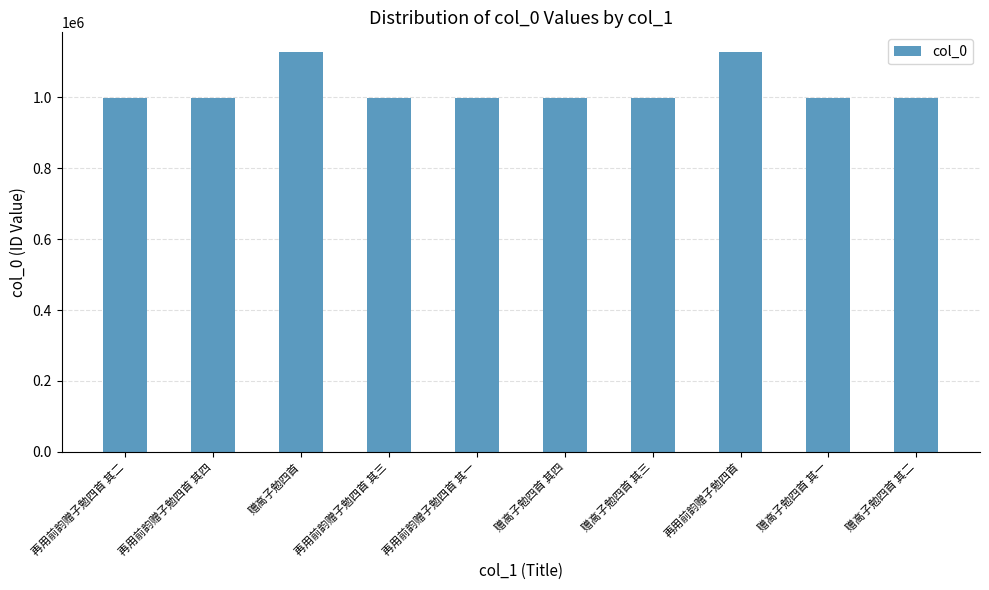

Count the number of categories in the chart.

10